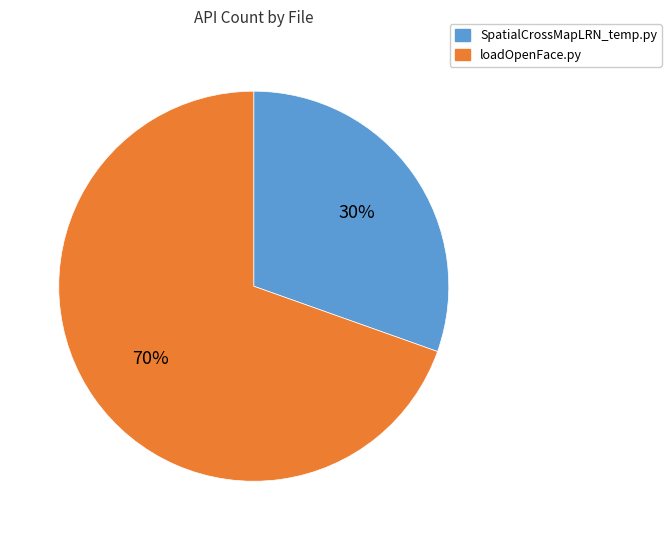

True or false: loadOpenFace.py accounts for 70% of the total.

True